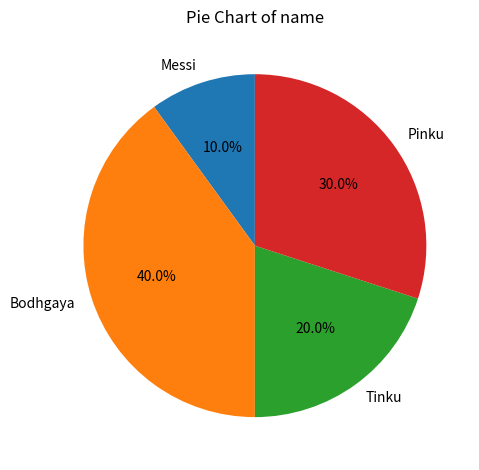

Rank the categories by value from highest to lowest.

Bodhgaya, Pinku, Tinku, Messi